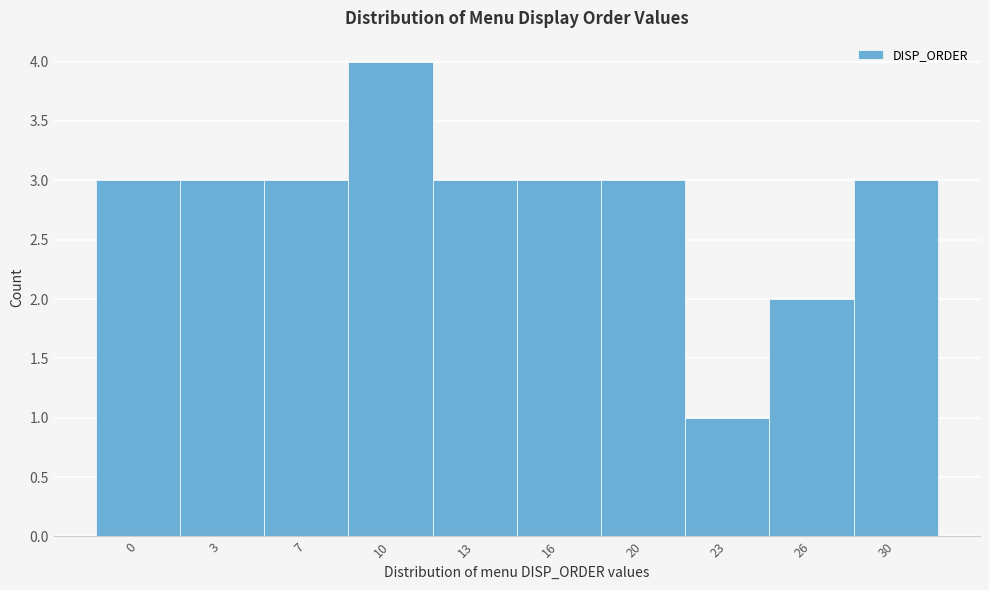

Reading left to right, list all the values displayed in this chart.

0=3	3=3	7=3	10=4	13=3	16=3	20=3	23=1	26=2	30=3